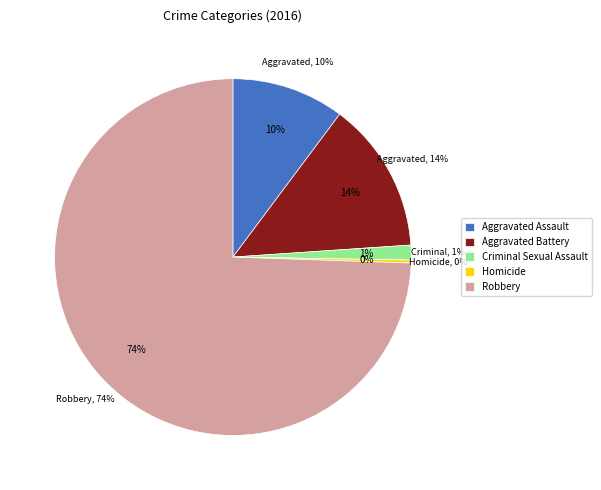

To the nearest percent, what is the difference between the largest and smallest slice percentages?

74%